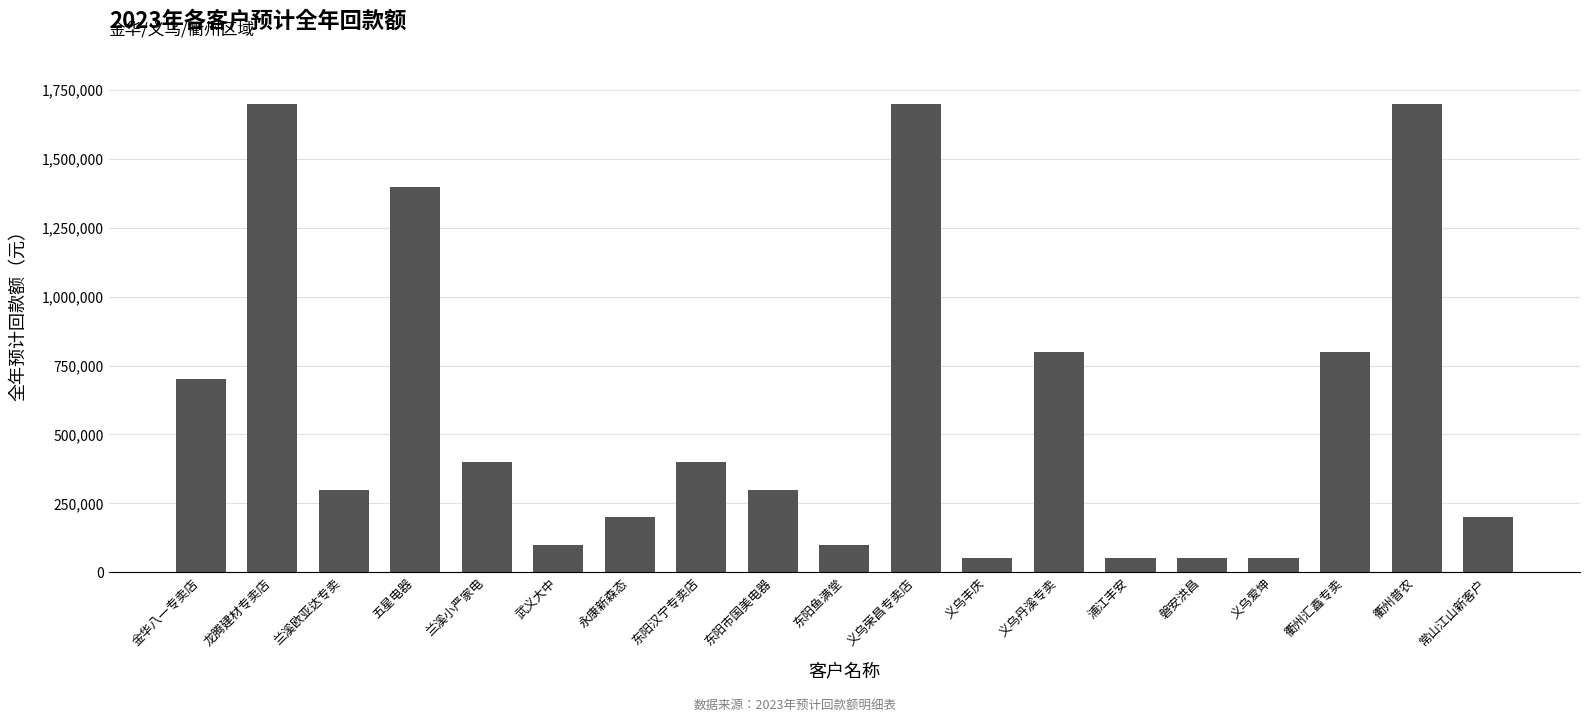

Reading left to right, extract all data points from this chart.

700000	1700000	300000	1400000	400000	100000	200000	400000	300000	100000	1700000	50000	800000	50000	50000	50000	800000	1700000	200000